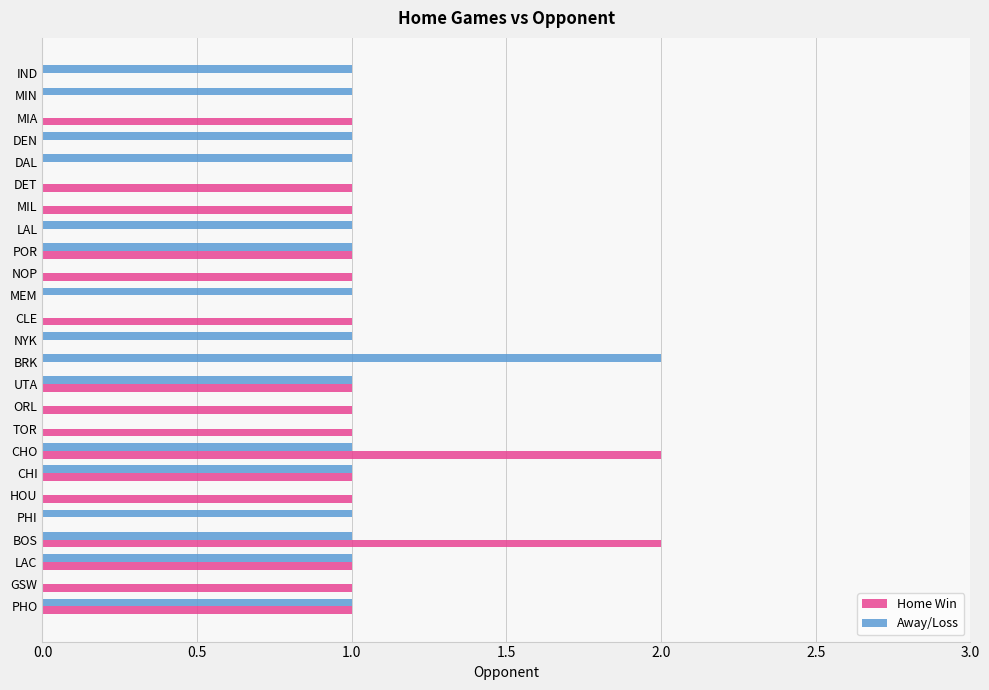

Which series changed the most between PHO and HOU?

Away/Loss